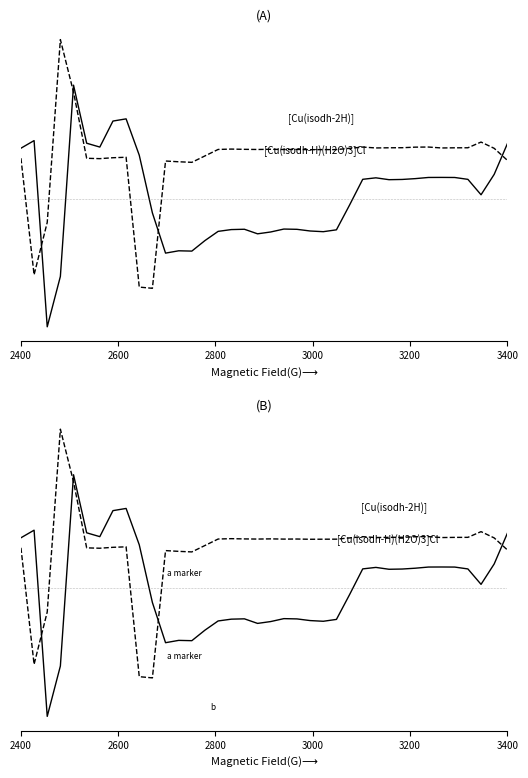

Is the value of [Cu(isodh-H)(H2O)3]Cl at 12 greater than the value of [Cu(isodh-2H)] at 9?

Yes